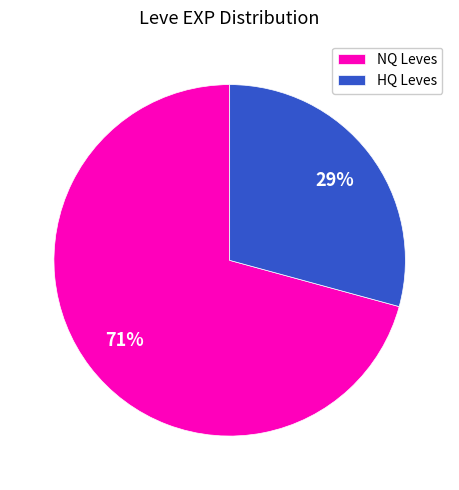

Which category has the smallest portion of the pie?

HQ Leves